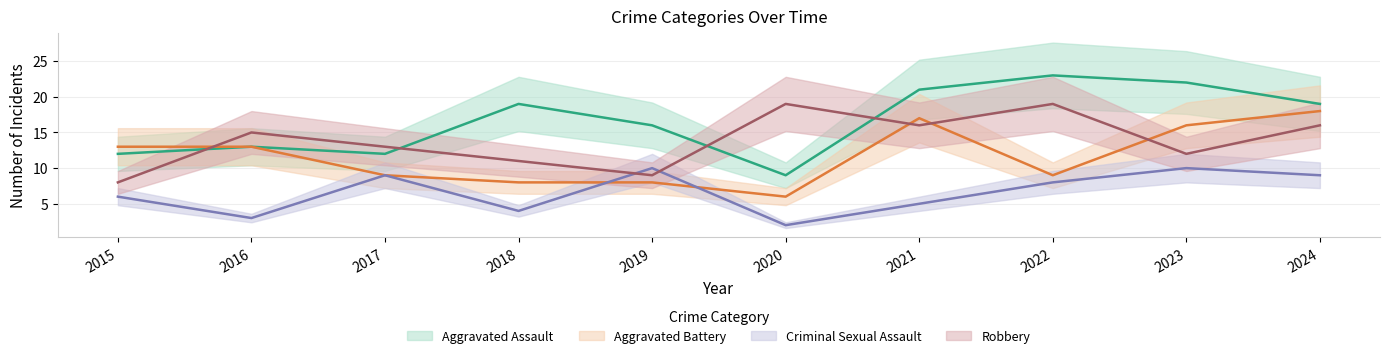

Reading left to right, extract all data points from this chart.

Aggravated Assault: 12	13	12	19	16	9	21	23	22	19
Aggravated Battery: 13	13	9	8	8	6	17	9	16	18
Criminal Sexual Assault: 6	3	9	4	10	2	5	8	10	9
Robbery: 8	15	13	11	9	19	16	19	12	16